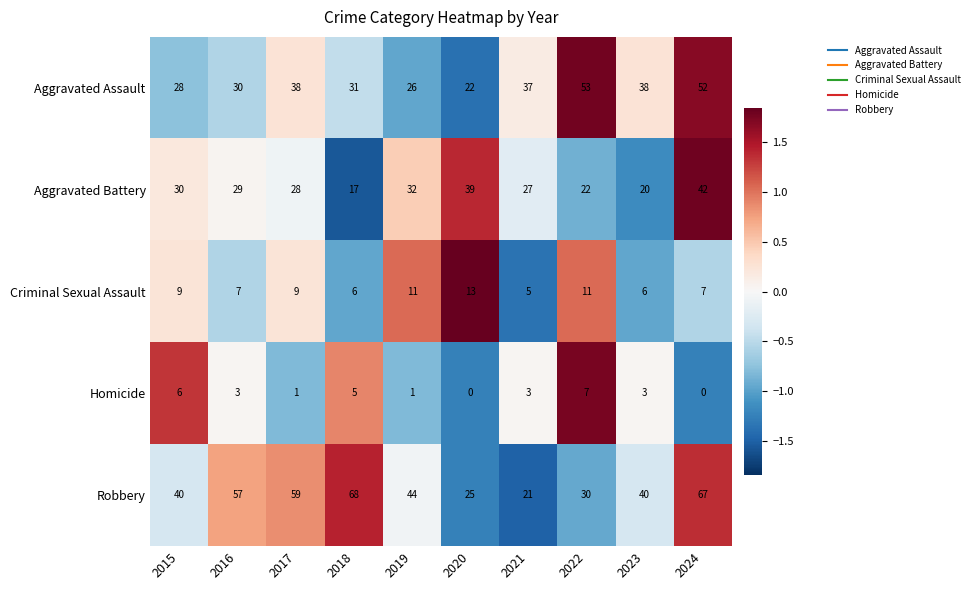

How many Criminal Sexual Assault values are between 6 and 11?

8